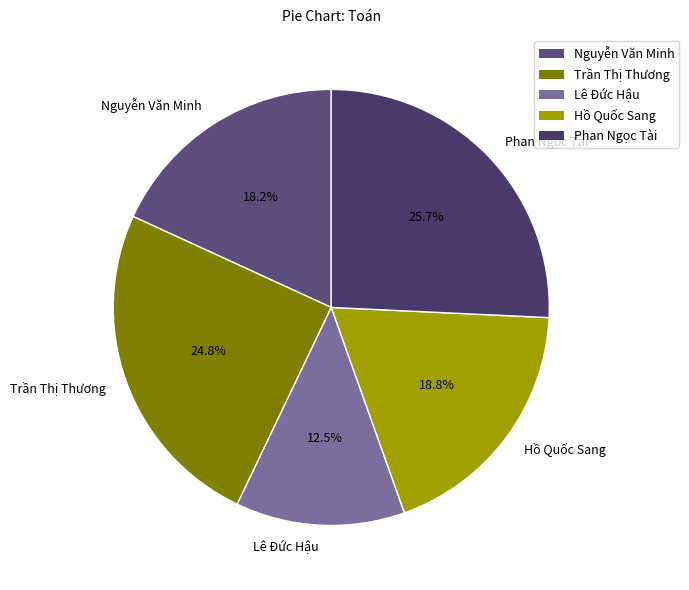

True or false: Nguyễn Văn Minh accounts for 18% of the total.

True